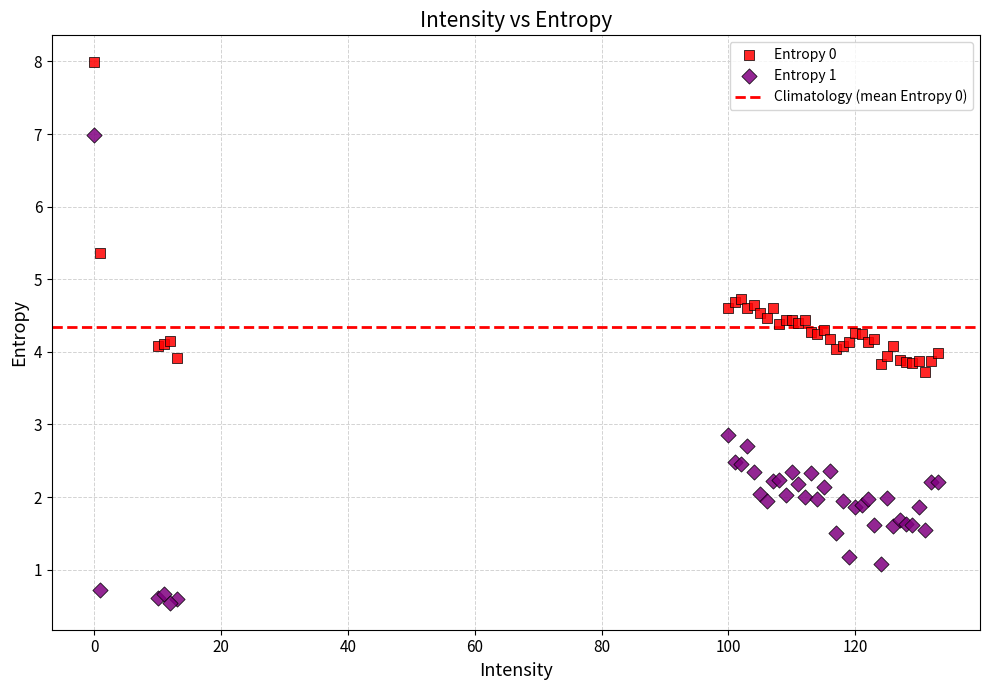

Which series has the largest Y range (max minus min)?

Entropy 1